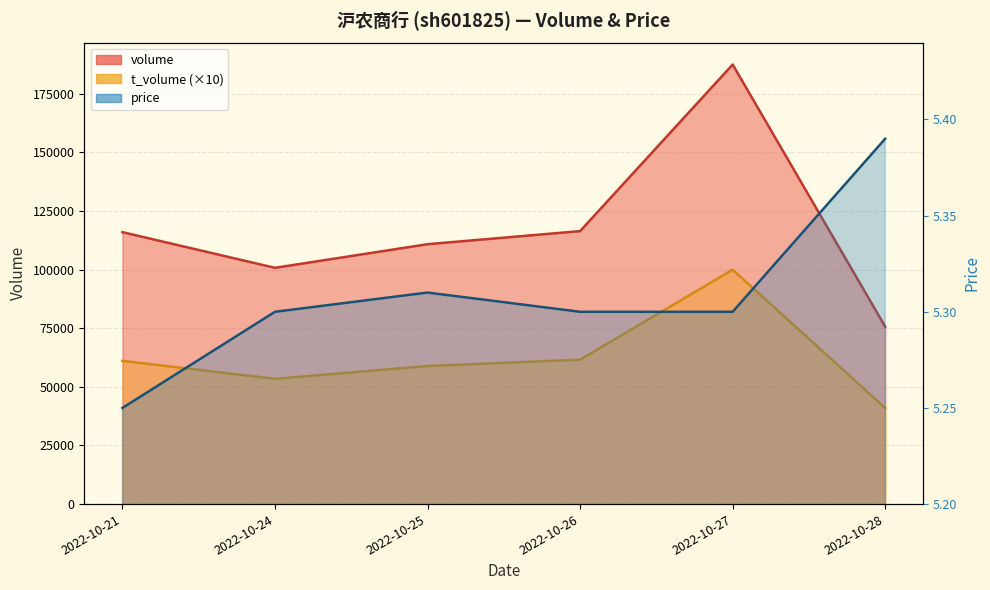

Does the chart have visible grid lines?

Yes